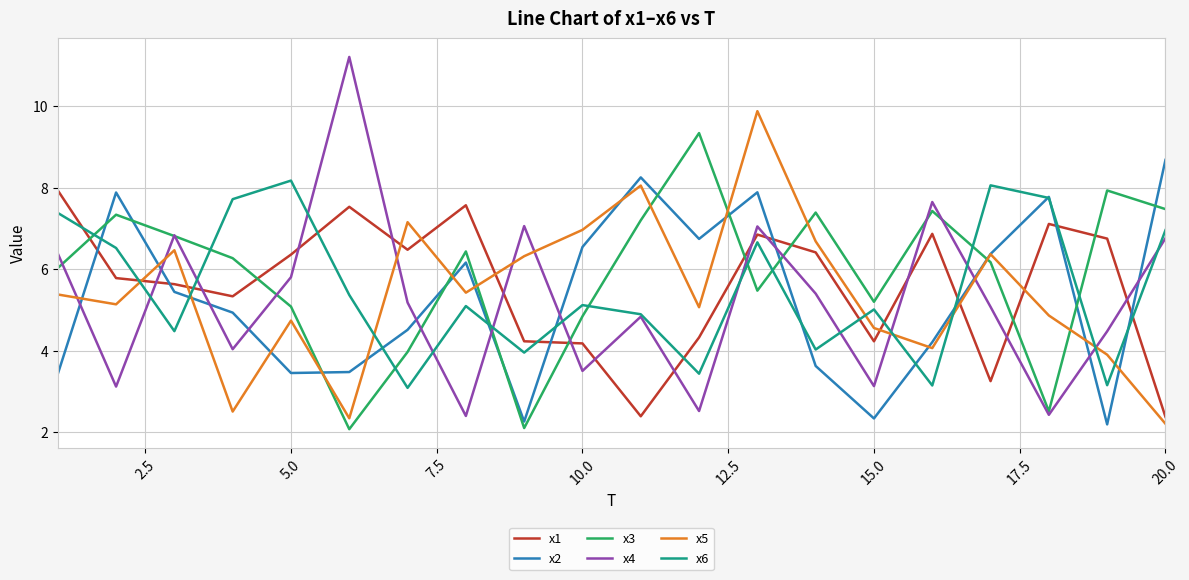

List the series in order of their peak value, highest first.

x4, x5, x3, x2, x6, x1